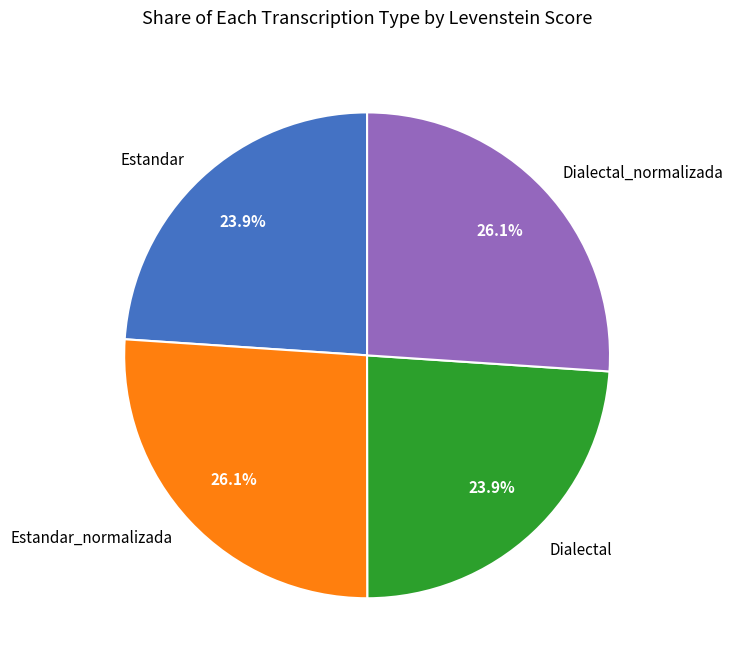

To the nearest percent, what is the difference between the largest and smallest slice percentages?

2%